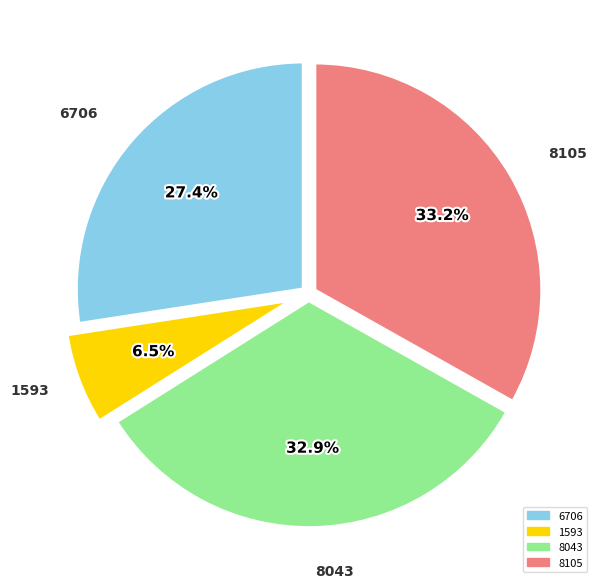

Do 6706 and 1593 together represent more than half of the pie?

No